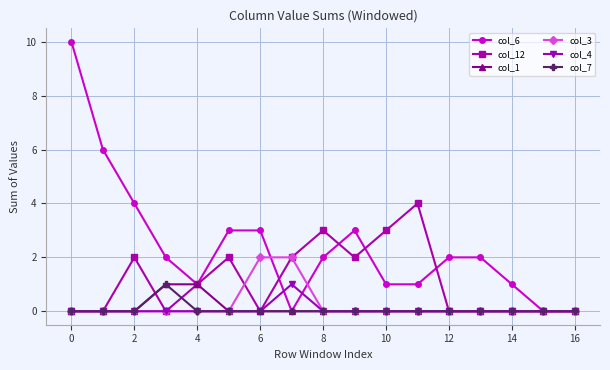

True or false: col_12 has more than 2 points higher than both neighbors.

True